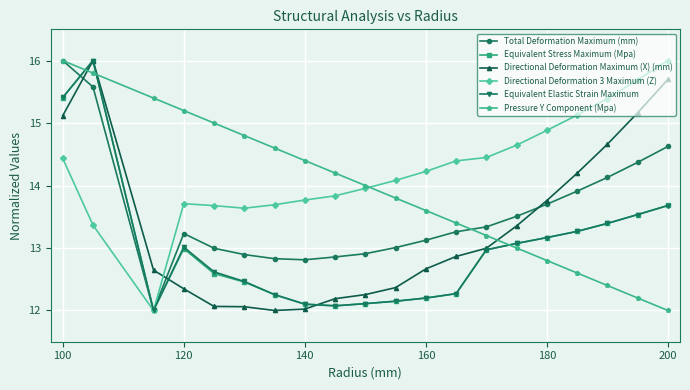

How many data points does each series have?

20